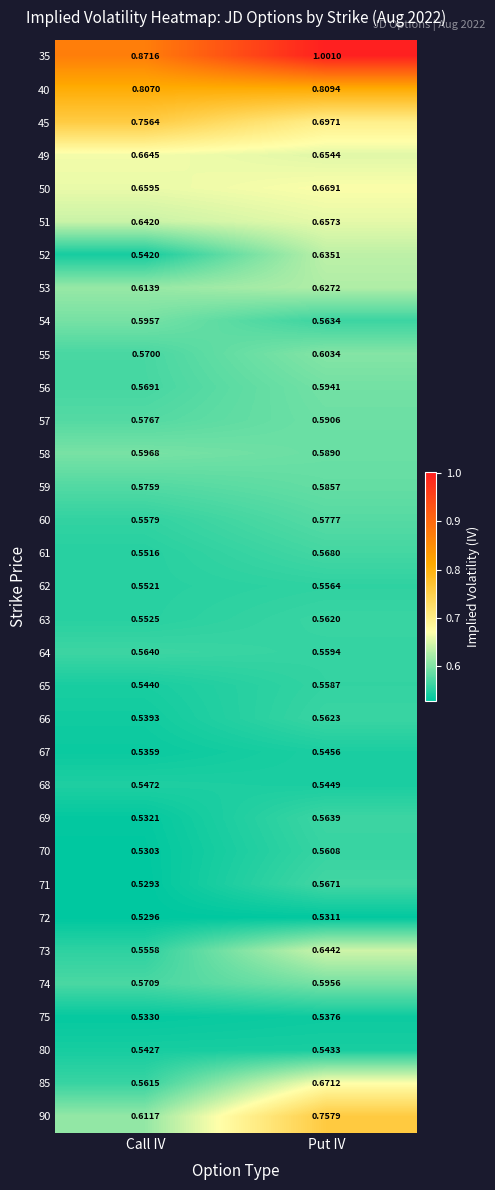

Where is 35 nearest to the value 0?

Call IV